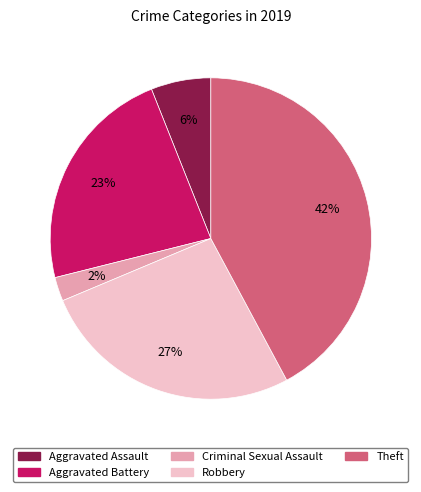

What percentage is the Aggravated Battery slice, to the nearest percent?

23%